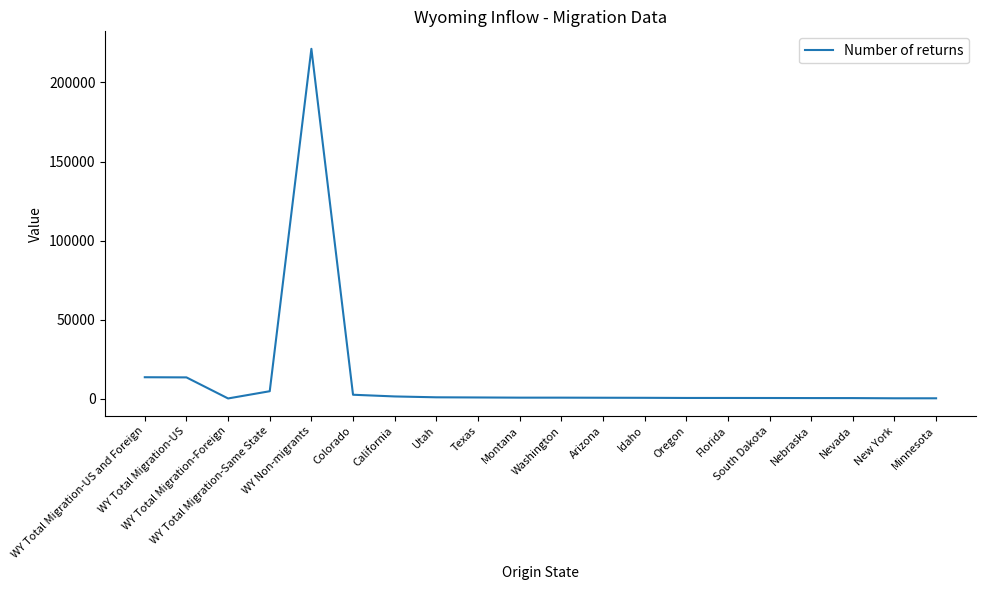

Between Nebraska and WY Total Migration-Same State, which is larger?

WY Total Migration-Same State